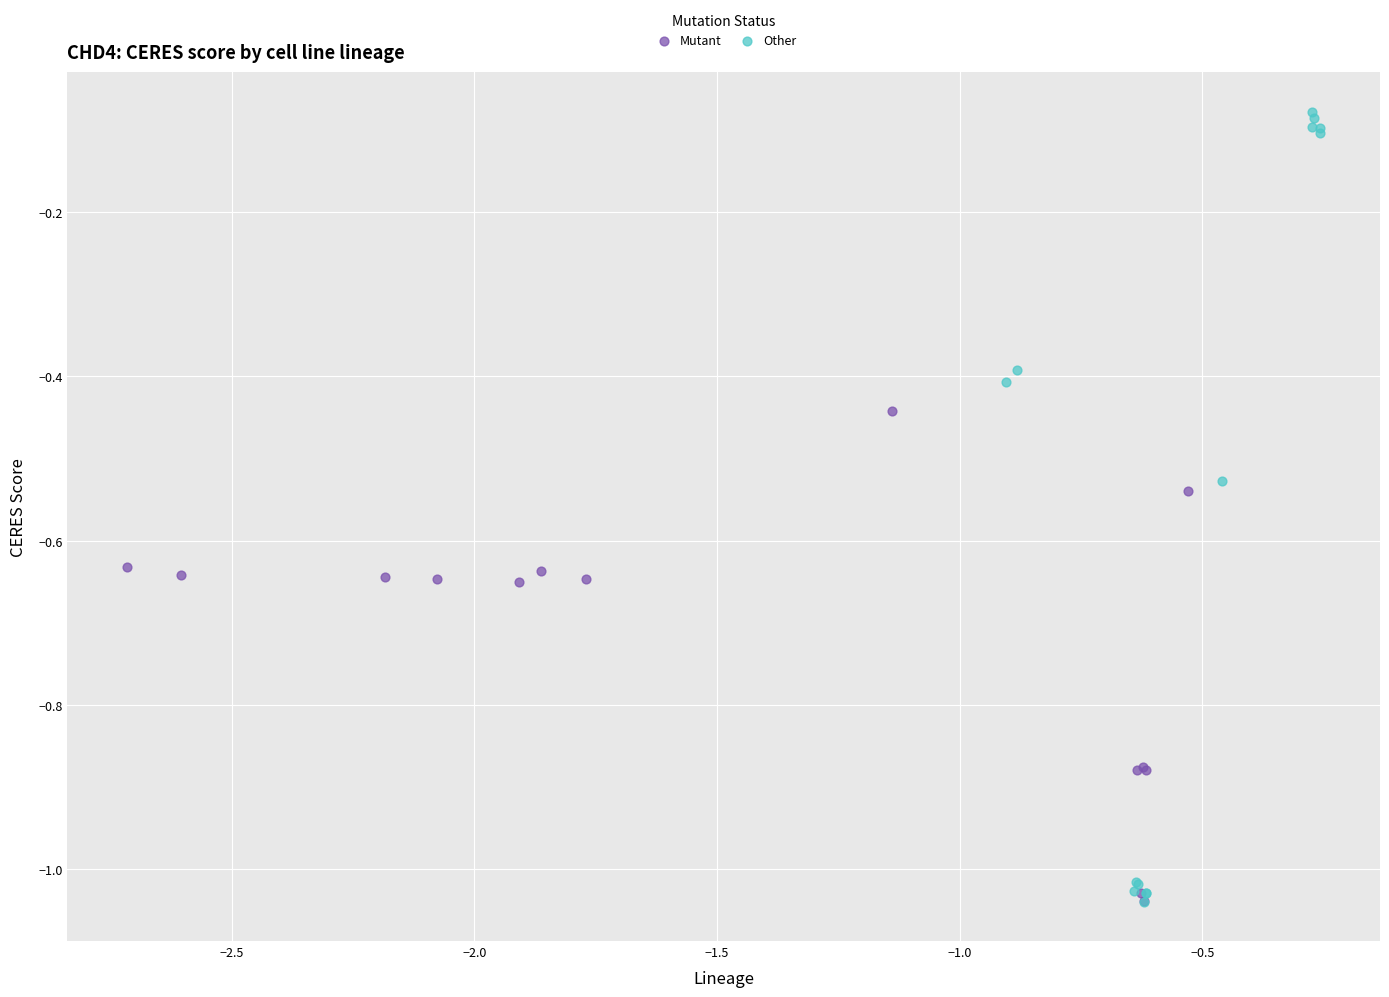

Which series has the widest spread of Y values?

Other